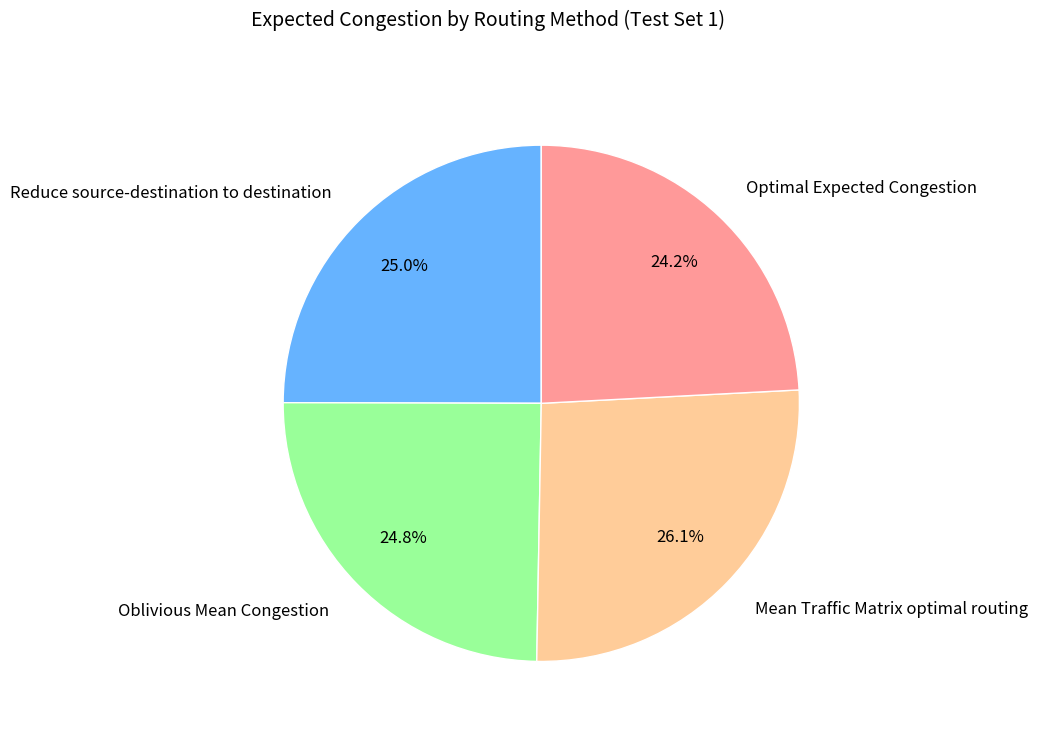

To the nearest percent, what percentage of the pie is Mean Traffic Matrix optimal routing?

26%